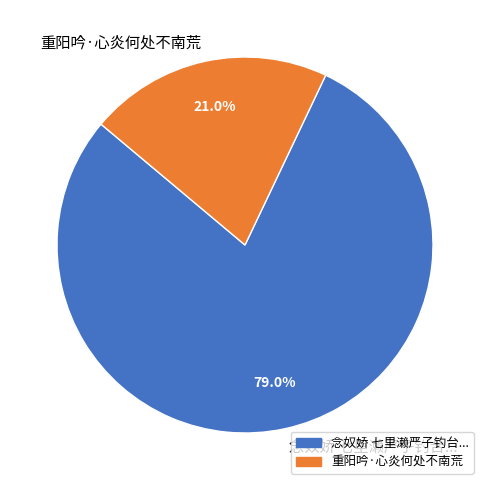

Is there any slice that represents more than half of the pie?

Yes